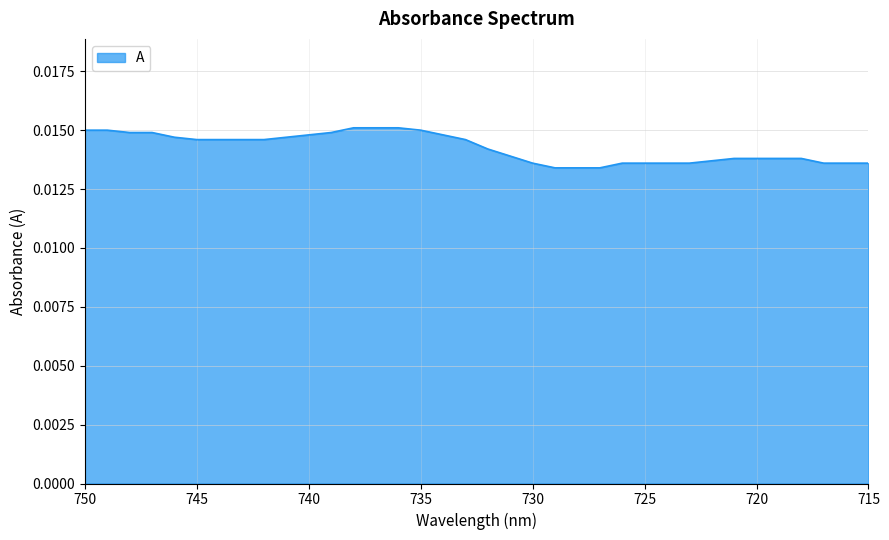

What is the sum of all values?

0.5